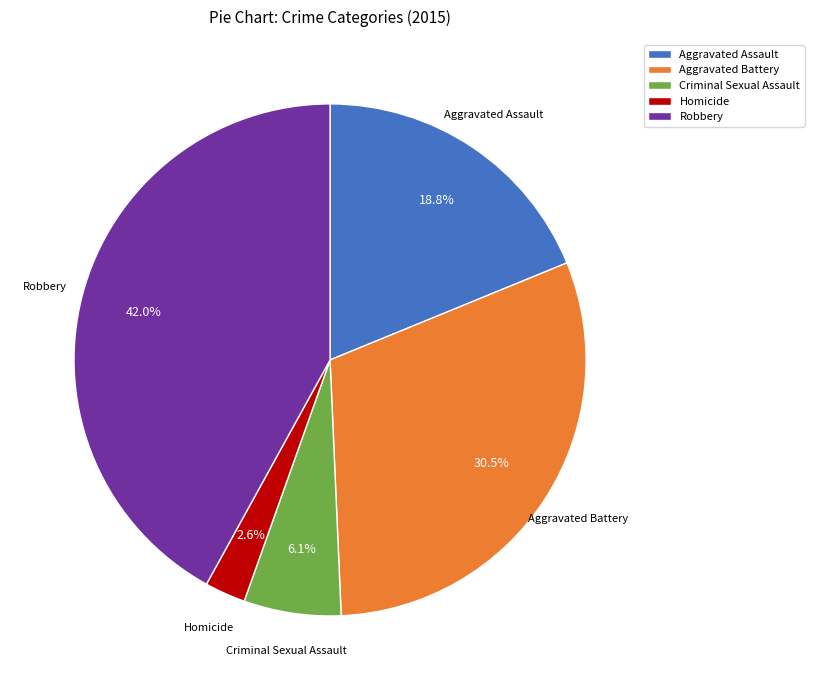

Rank the categories by value from highest to lowest.

Robbery, Aggravated Battery, Aggravated Assault, Criminal Sexual Assault, Homicide